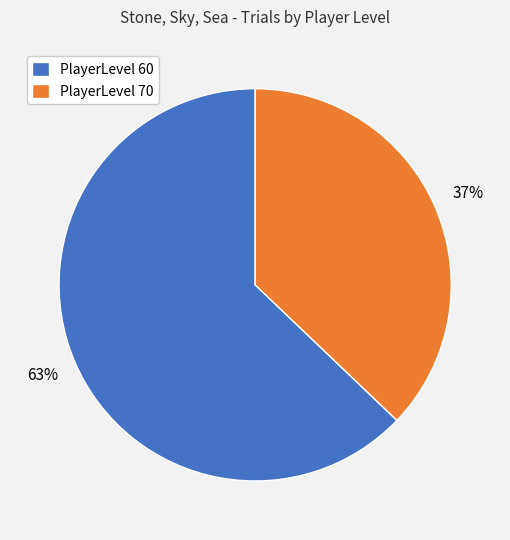

Approximately how many times larger is the value at PlayerLevel 60 compared to PlayerLevel 70?

1.7